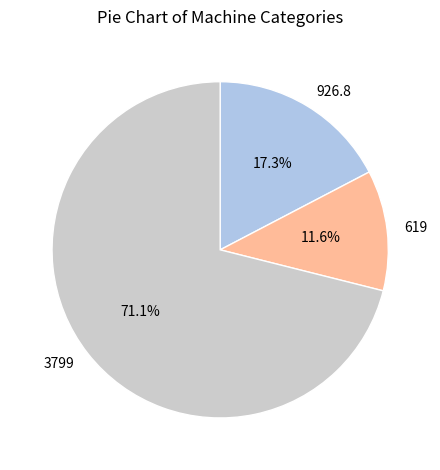

Is there any slice that represents more than half of the pie?

Yes